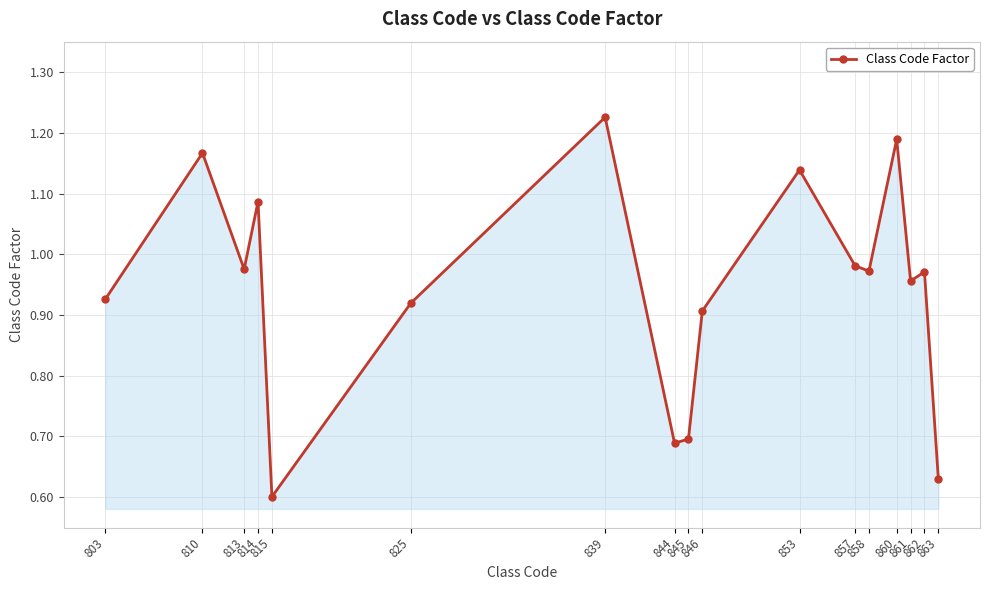

Count the number of data series in this chart.

1